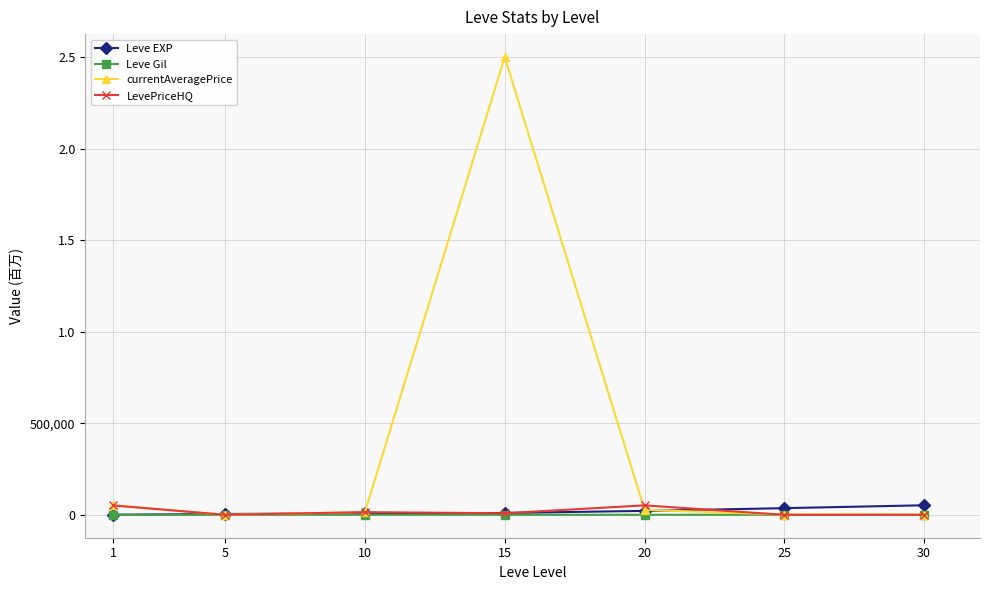

True or false: Leve Gil has a value of 281.9 at 10.

False